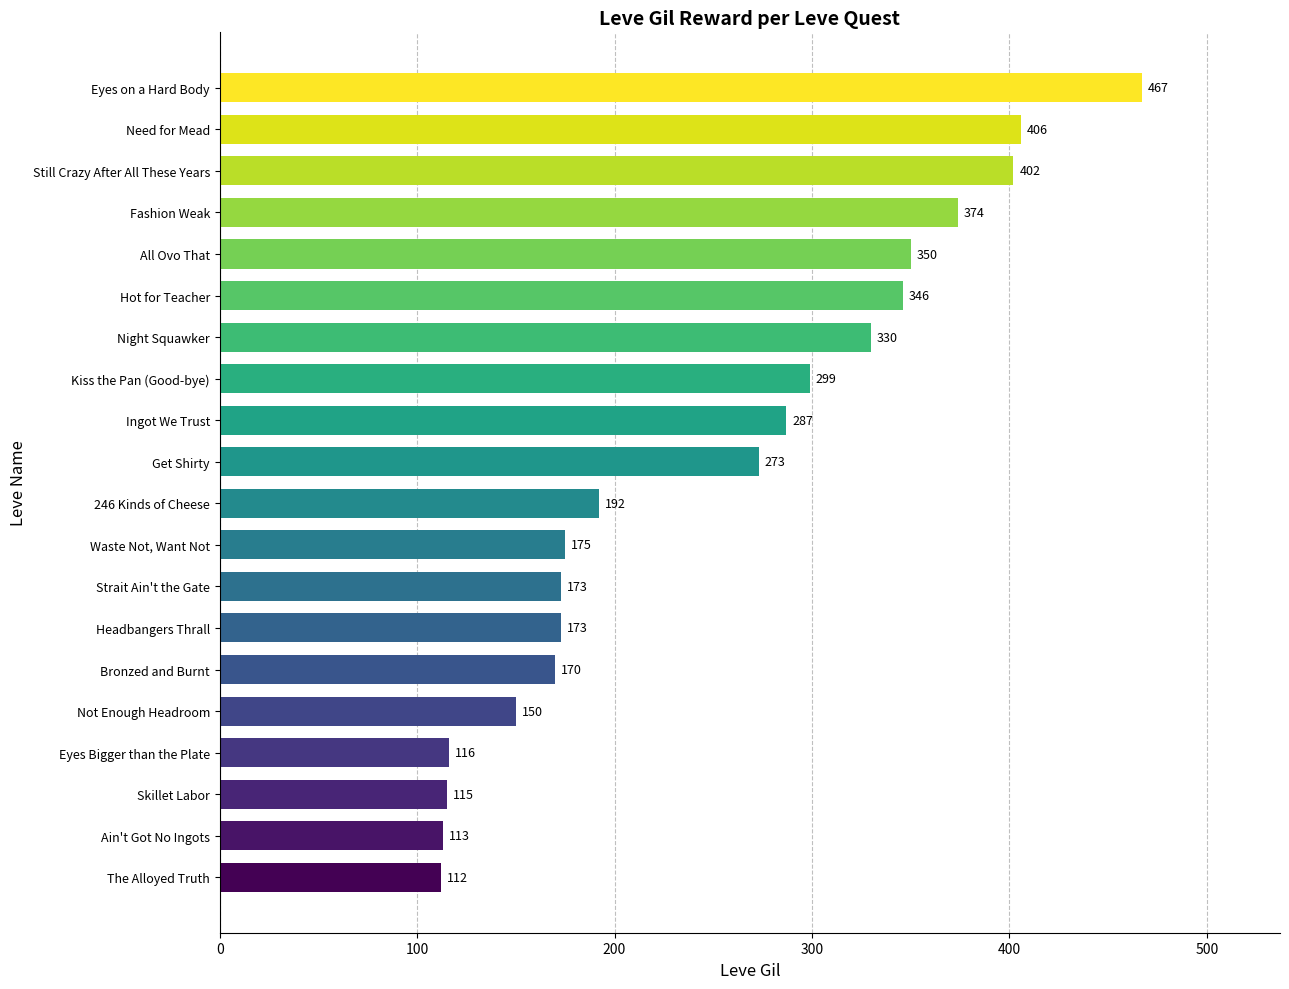

Between Get Shirty and Eyes on a Hard Body, which is larger?

Eyes on a Hard Body